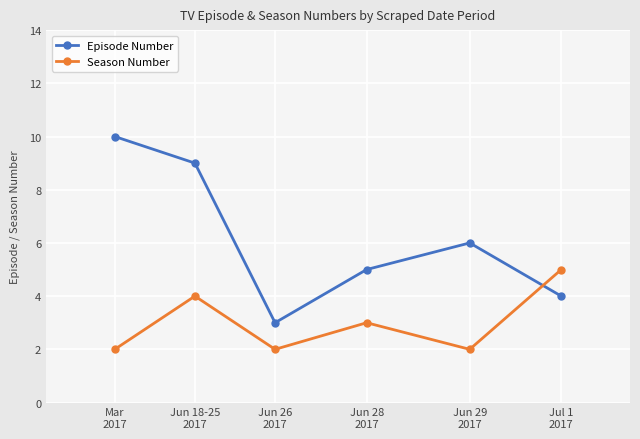

How many times do Season Number and Episode Number cross each other?

1